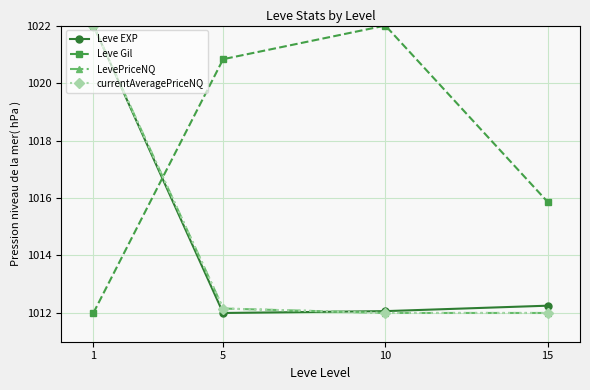

Which series has the largest total across all categories?

Leve Gil